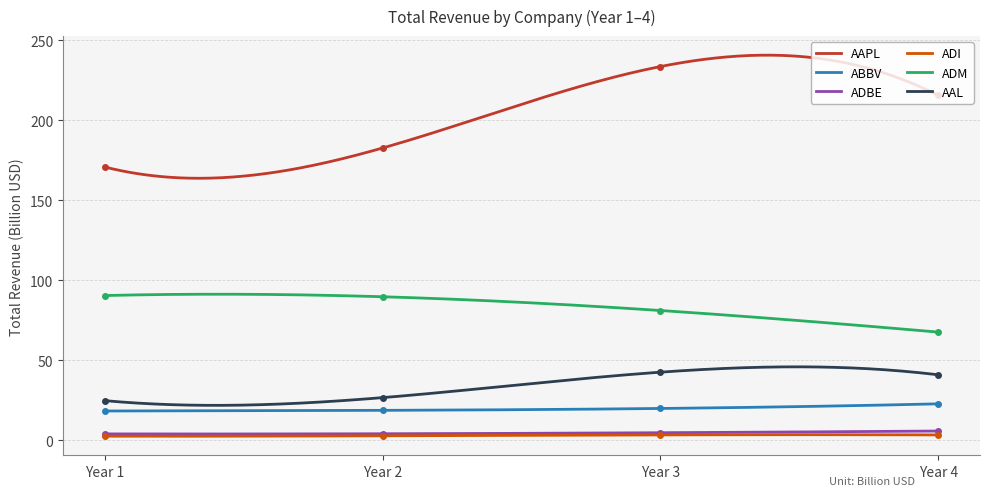

True or false: ADBE and ABBV intersect in this chart.

False